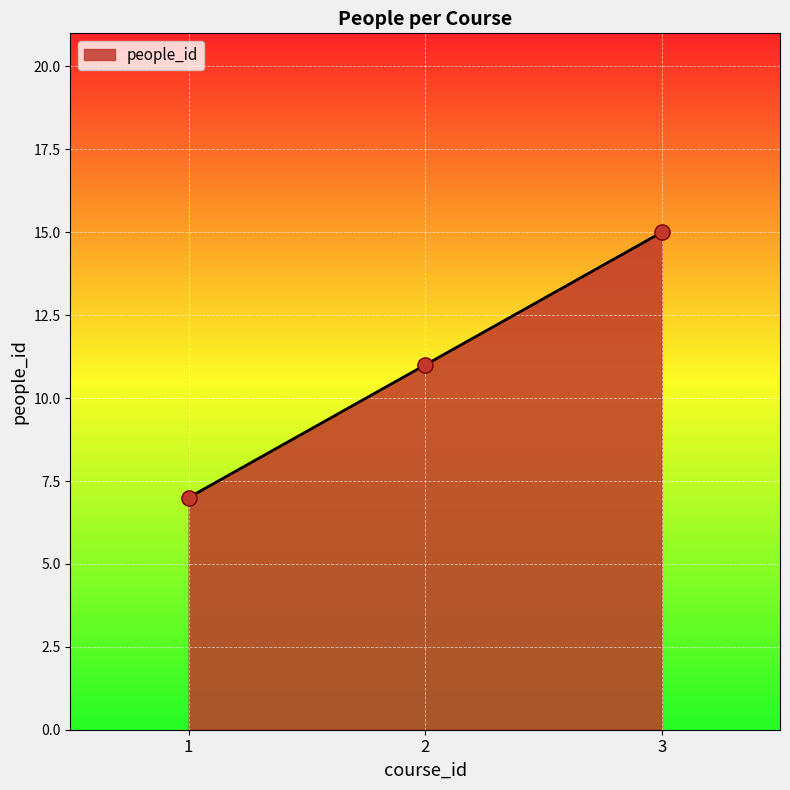

What is the change in value from 2 to 3?

+4